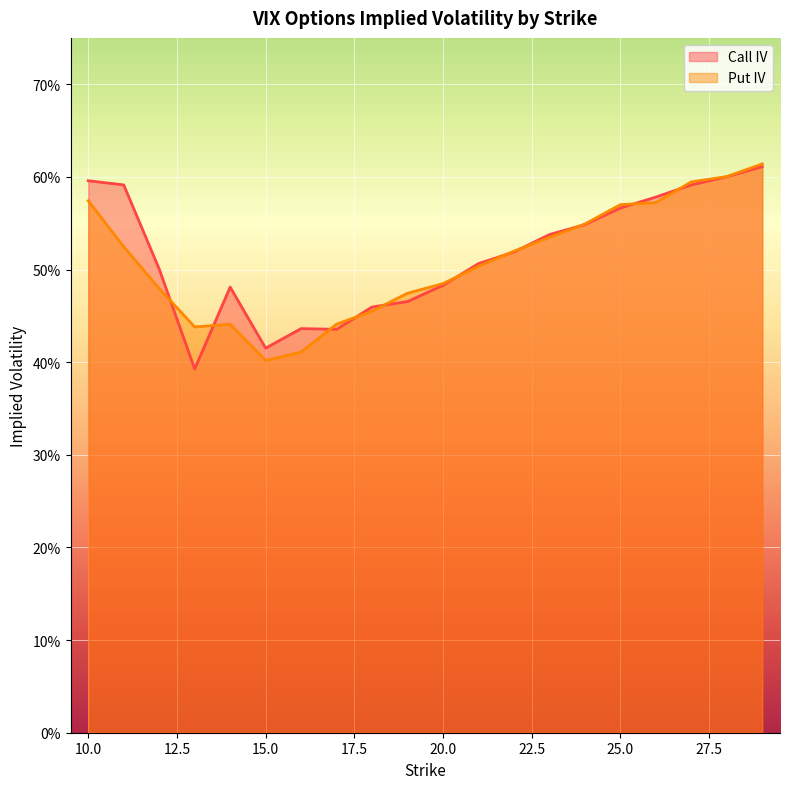

How many Call IV values are between 0 and 1?

20